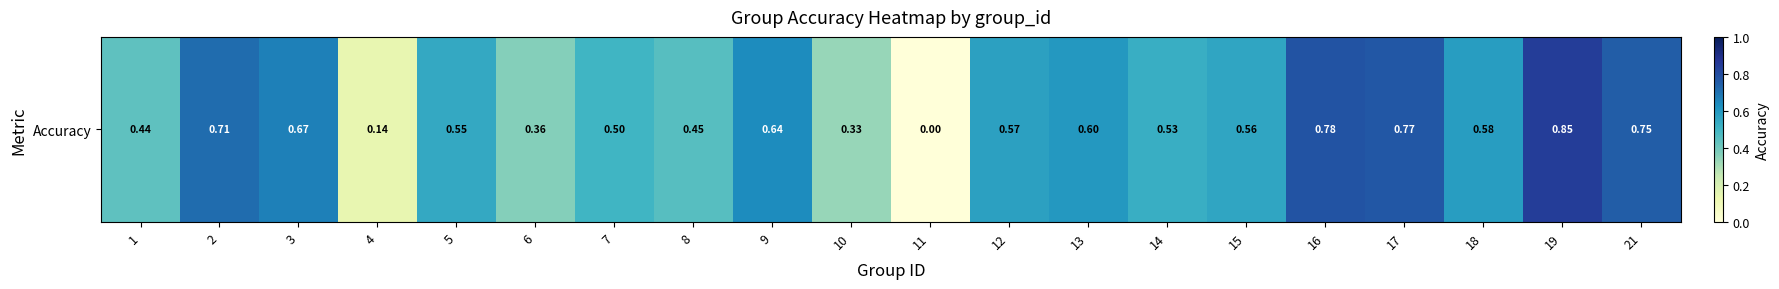

How many categories are shown in the chart?

20